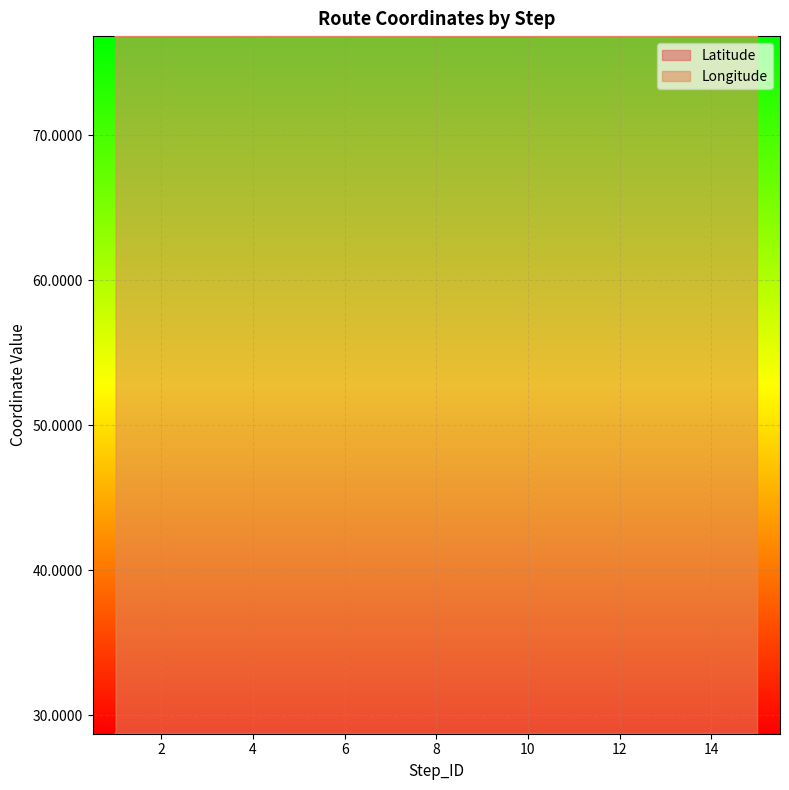

Reading left to right, extract all data points from this chart.

Latitude: 28.7	28.7	28.7	28.7	28.7	28.7	28.7	28.7	28.7	28.7	28.7	28.7	28.7	28.7	28.7
Longitude: 76.9	76.9	76.9	76.9	76.8	76.8	76.8	76.8	76.9	76.9	76.8	76.8	76.8	76.8	76.8